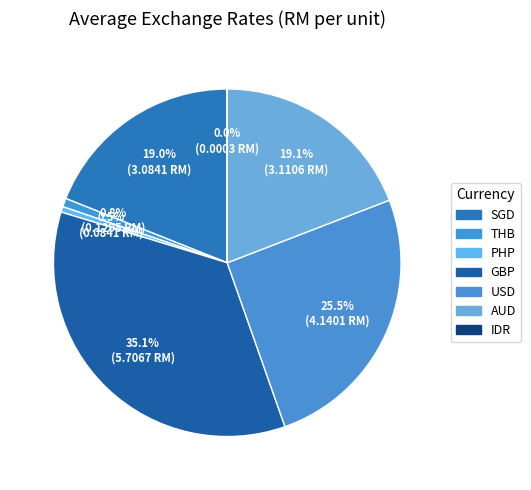

Which category has the biggest portion of the pie?

GBP